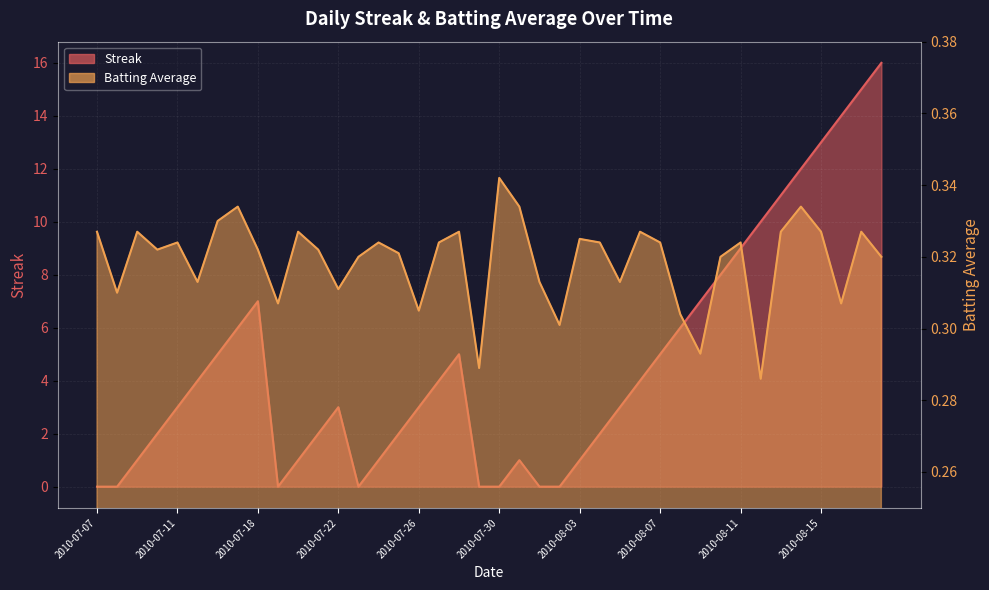

Rank the series at 2010-07-20 from highest to lowest value.

Streak, Batting Average1